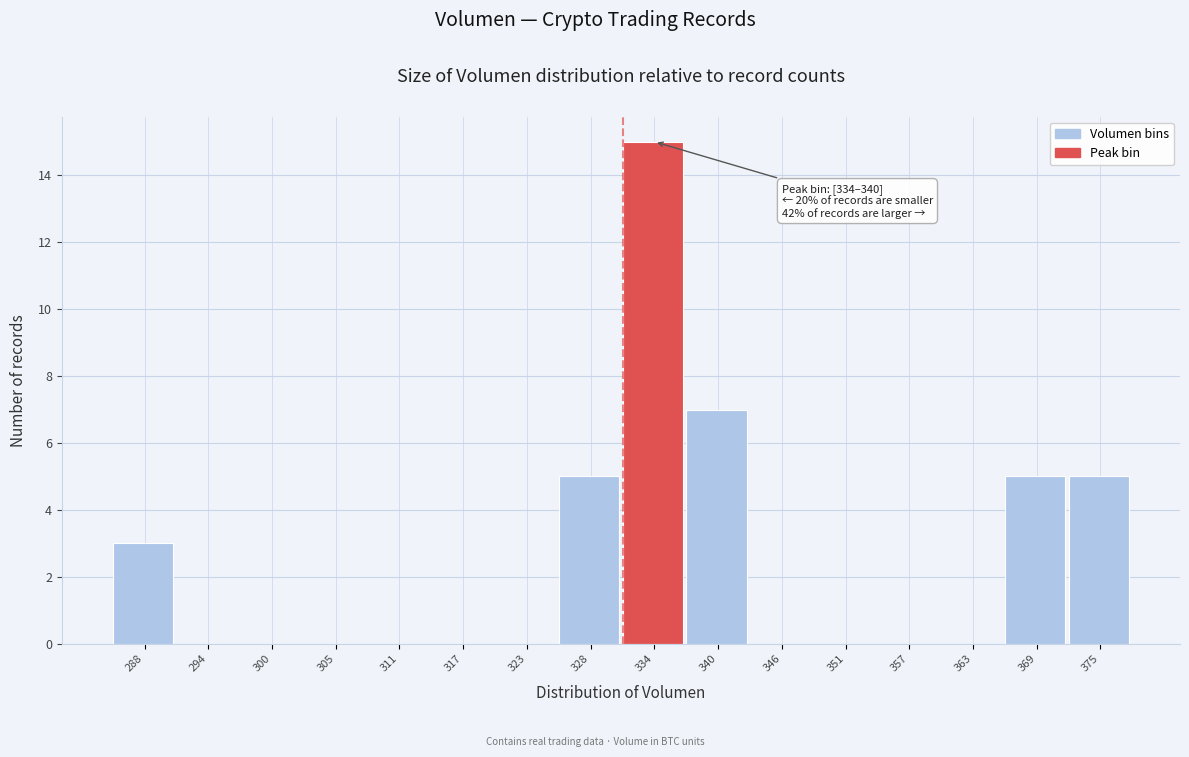

Reading right to left, list all the values displayed in this chart.

375=5	369=5	363=0	357=0	351=0	346=0	340=7	334=15	328=5	323=0	317=0	311=0	305=0	300=0	294=0	288=3